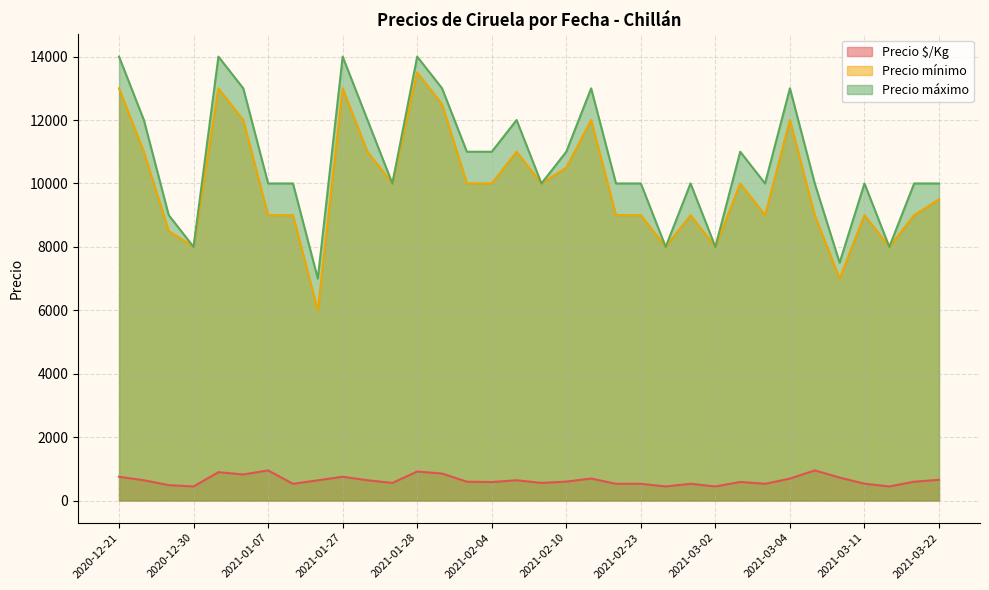

What is the value of the Precio $/Kg point at the 34th from the left?

653